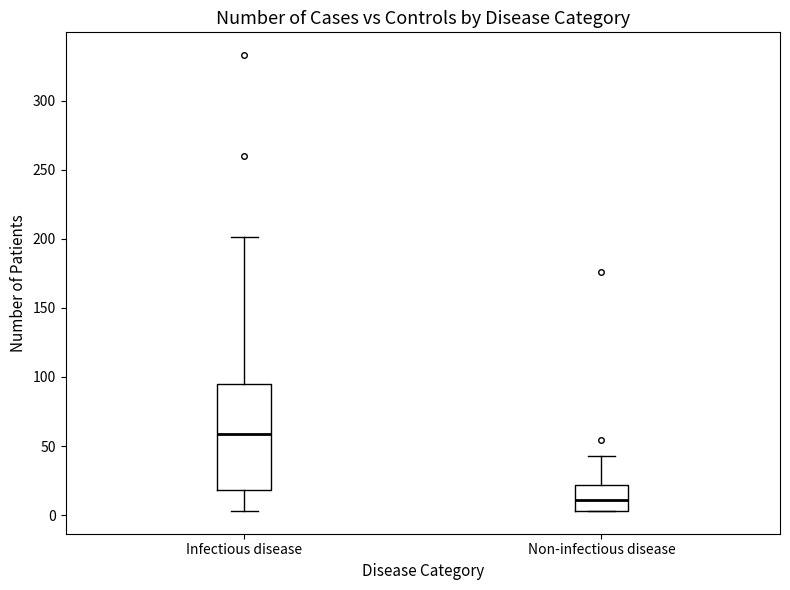

Which box has the highest median line?

Infectious disease